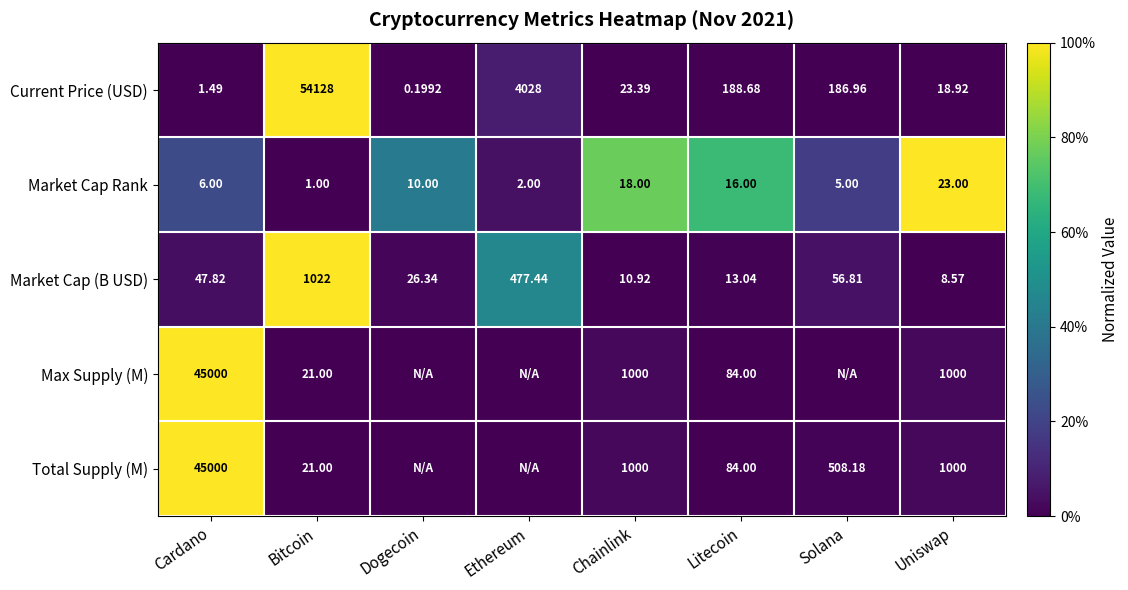

At which label does Market Cap Rank reach its peak?

Uniswap